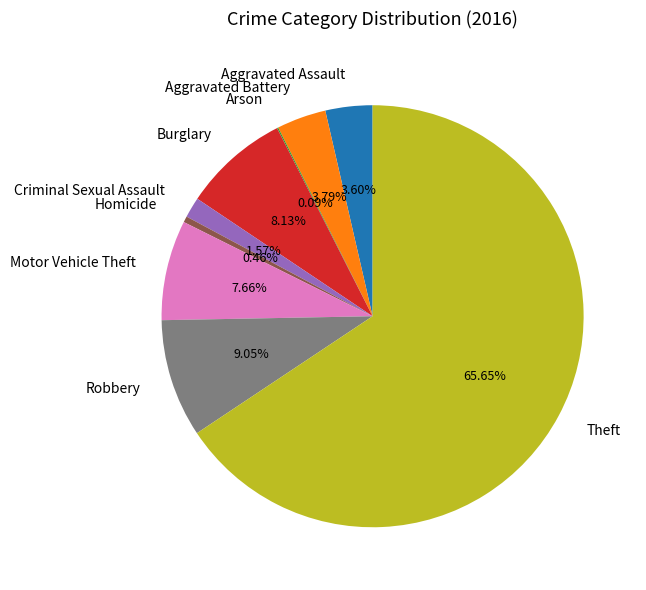

What is the total percentage of Robbery and Criminal Sexual Assault?

10.6%